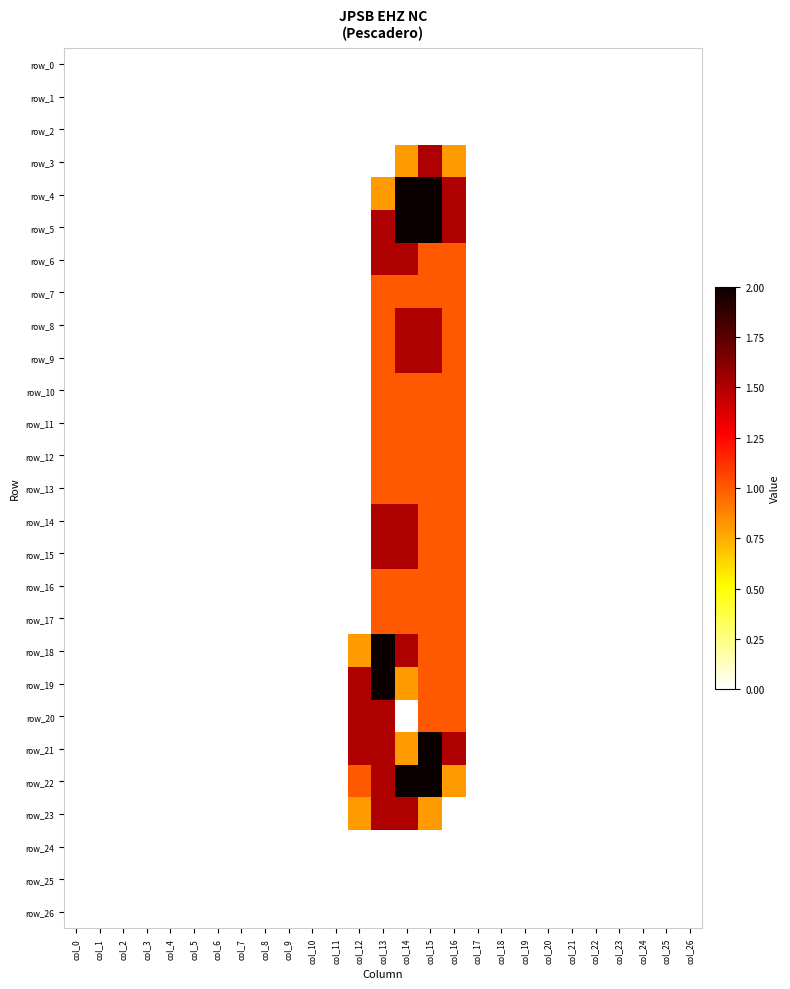

What is the sum of all row_22 values?

7.3